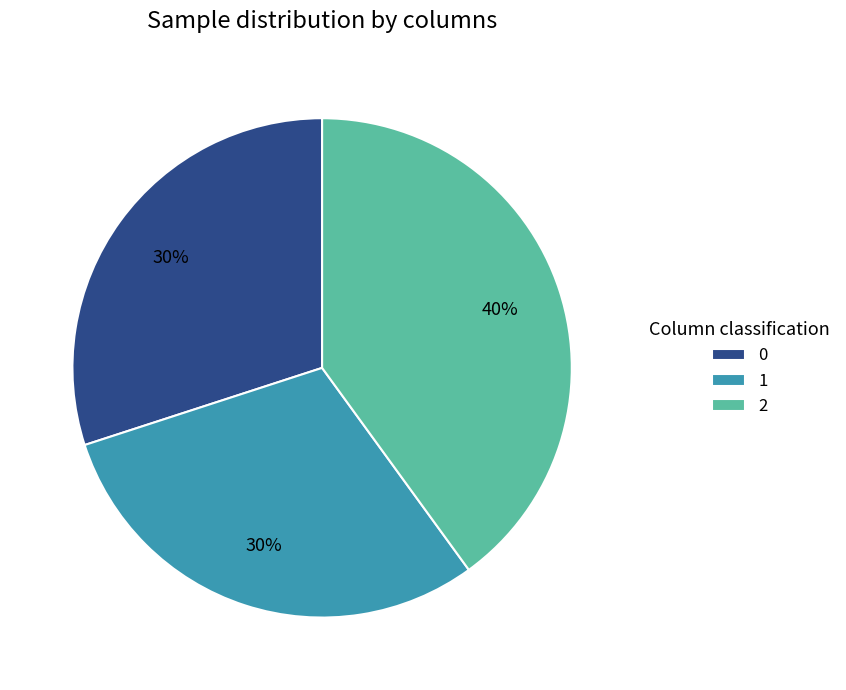

Is there any slice that represents more than half of the pie?

No